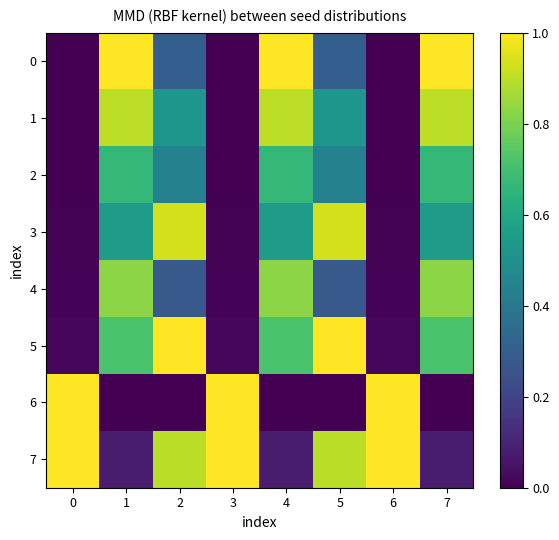

Reading left to right, transcribe all the data shown in this chart.

0: 0=0.0	1=1.0	2=0.3	3=0.0	4=1.0	5=0.3	6=0.0	7=1.0
1: 0=0.0	1=0.9	2=0.5	3=0.0	4=0.9	5=0.5	6=0.0	7=0.9
2: 0=0.0	1=0.7	2=0.4	3=0.0	4=0.7	5=0.4	6=0.0	7=0.7
3: 0=0.0	1=0.5	2=0.9	3=0.0	4=0.5	5=0.9	6=0.0	7=0.5
4: 0=0.0	1=0.8	2=0.3	3=0.0	4=0.8	5=0.3	6=0.0	7=0.8
5: 0=0.0	1=0.7	2=1.0	3=0.0	4=0.7	5=1.0	6=0.0	7=0.7
6: 0=1.0	1=0.0	2=0.0	3=1.0	4=0.0	5=0.0	6=1.0	7=0.0
7: 0=1.0	1=0.1	2=0.9	3=1.0	4=0.1	5=0.9	6=1.0	7=0.1